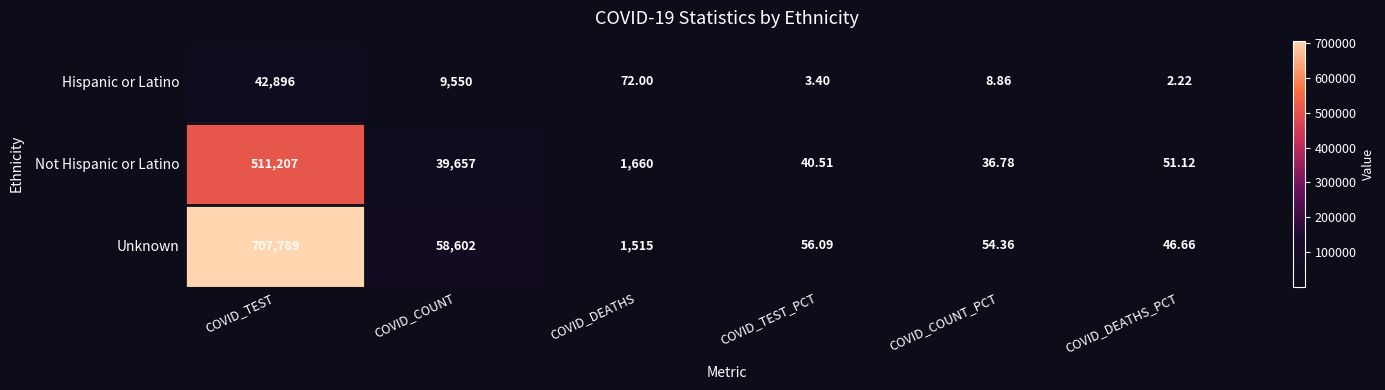

Rank the series by their average value, from lowest to highest.

Hispanic or Latino, Not Hispanic or Latino, Unknown